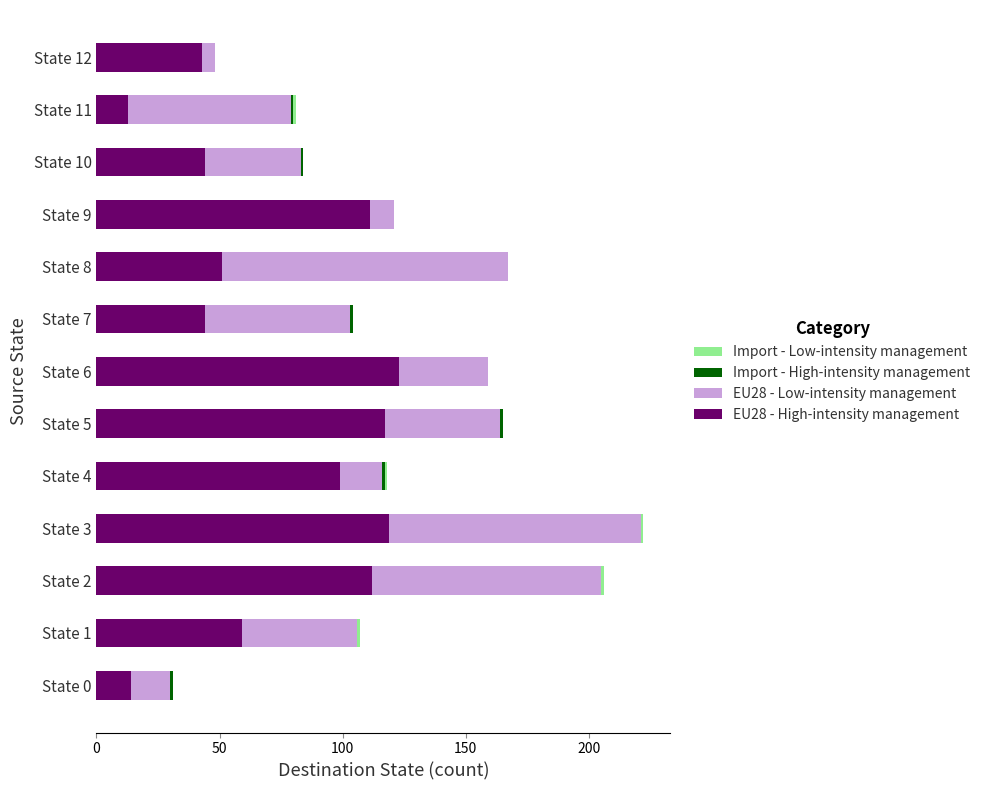

The value of EU28 - High-intensity management at State 2 is 112. True or false?

True